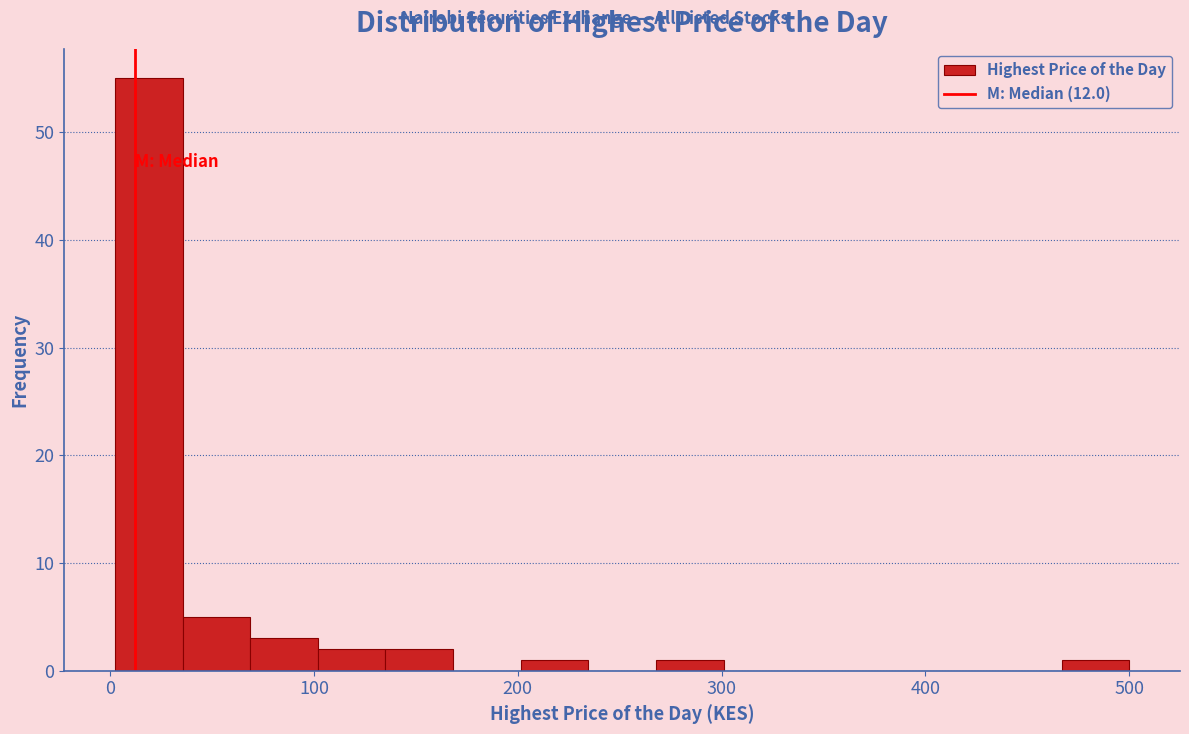

Read against the x-axis, roughly where is the centre of the tallest bar?

20